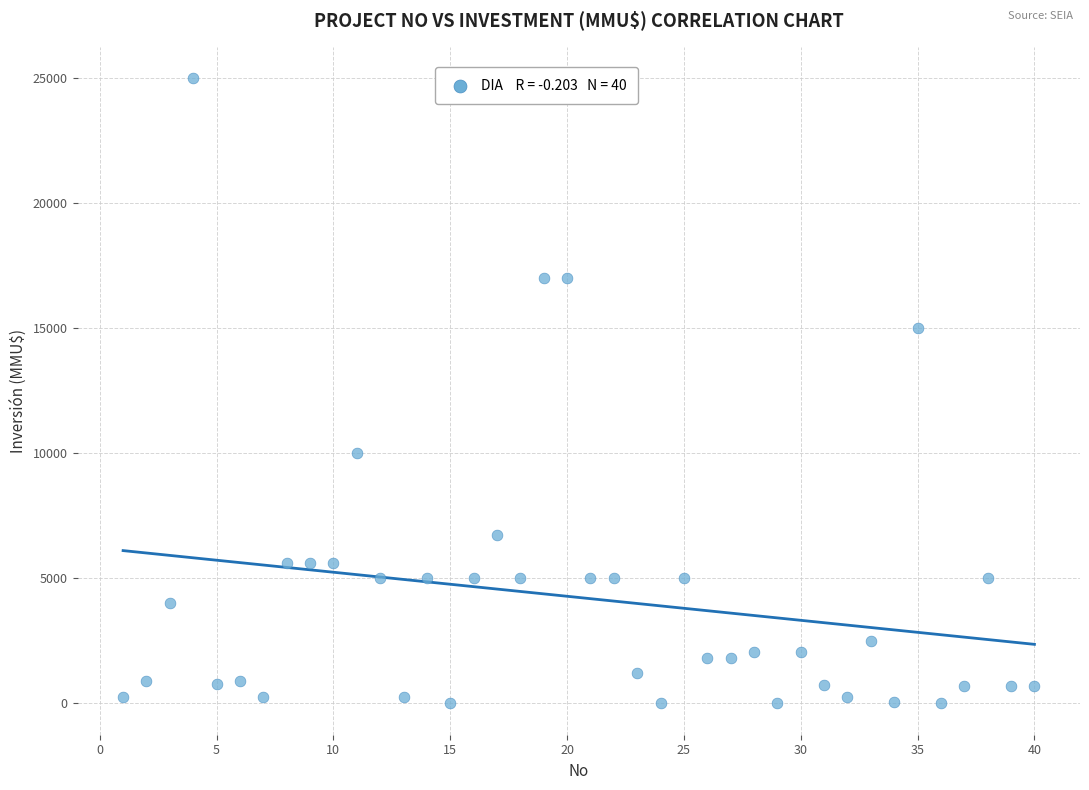

What is the range of X values (max minus min)?

39